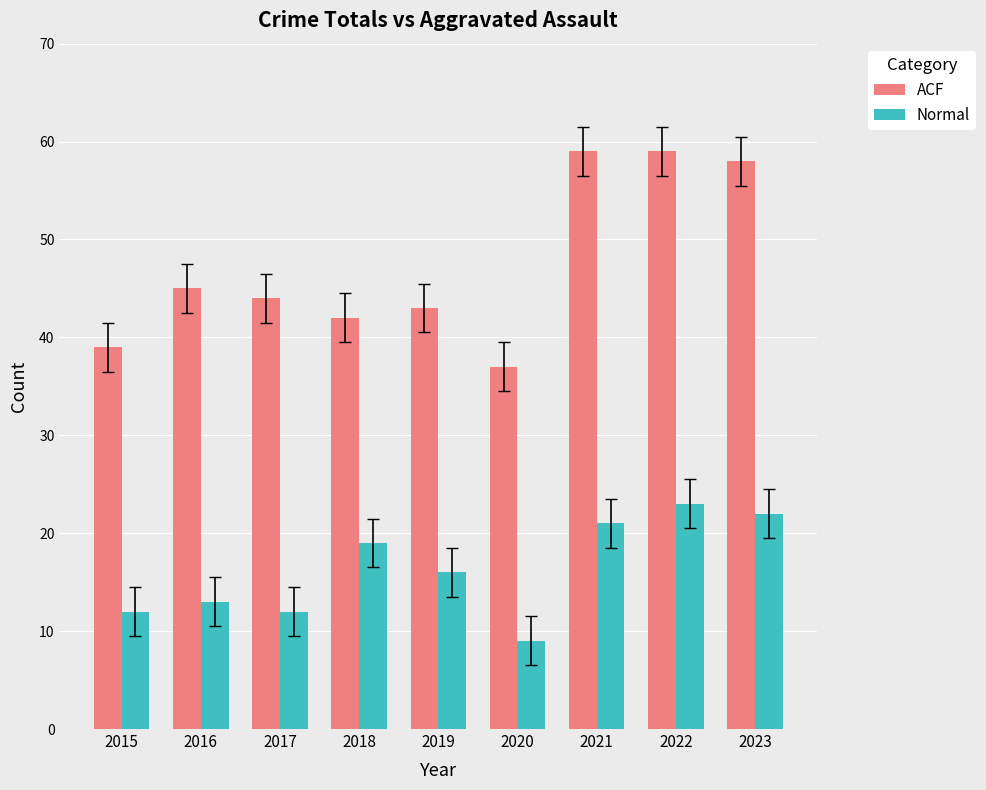

Which series has the largest total across all categories?

ACF